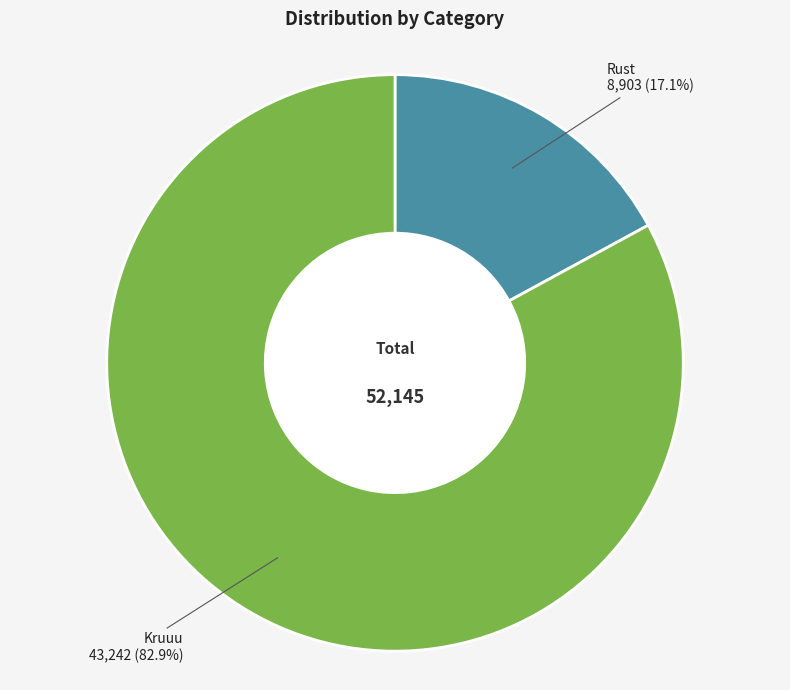

To the nearest percent, what is the combined percentage of Rust and Kruuu?

100%